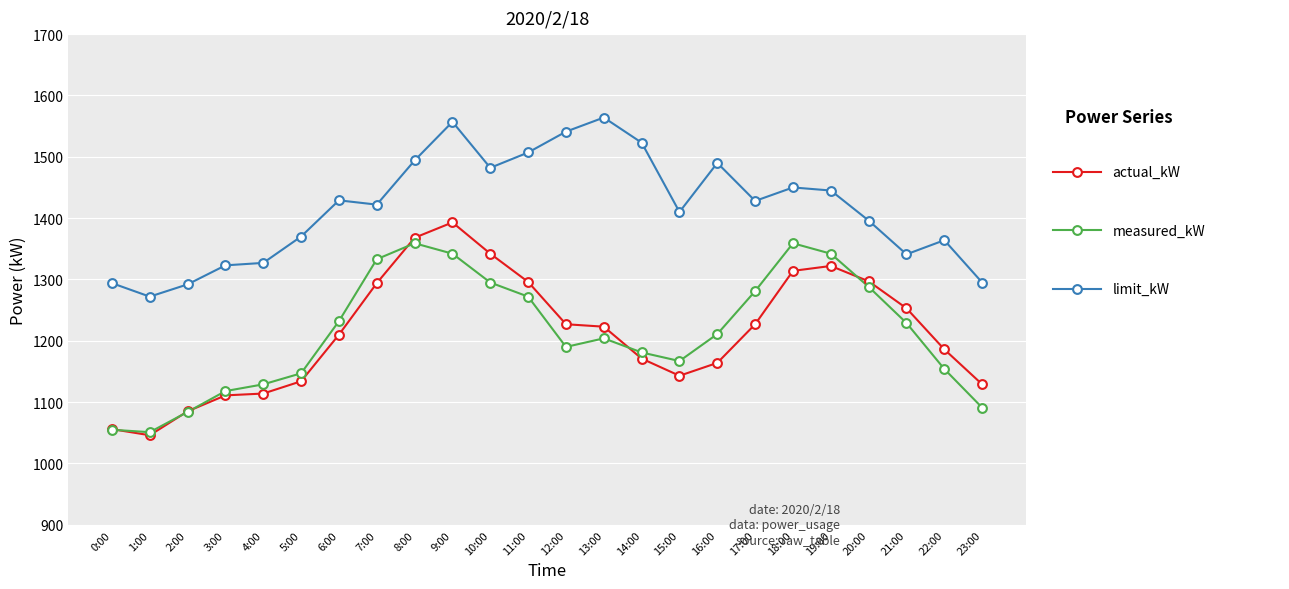

Which series has the largest total across all categories?

limit_kW